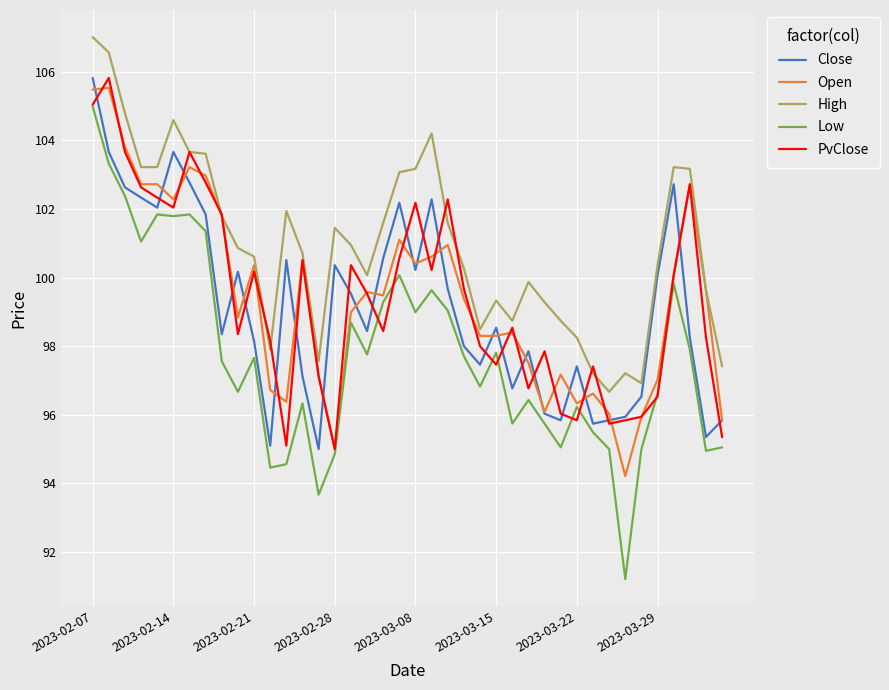

Which series has the largest total across all categories?

High